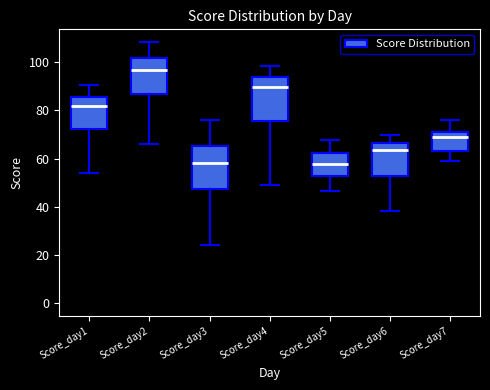

Where is the upper edge of the box for Score_day6 on the y-axis? The values are not printed on the chart, so give them approximately, as read against the axis.

66